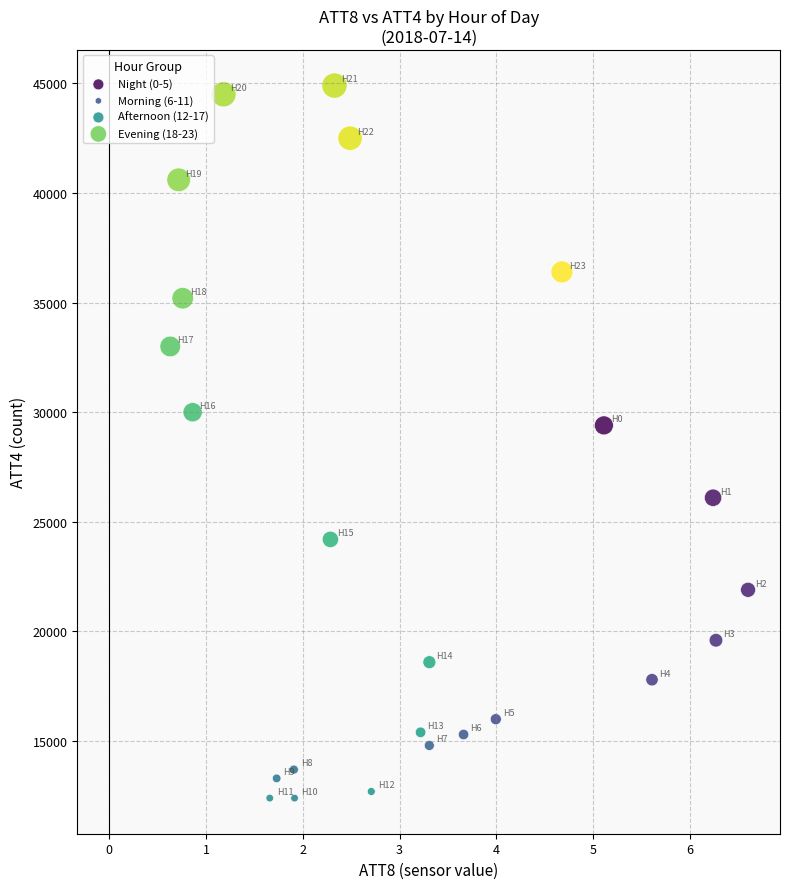

What are all the series names shown in the legend?

Night (0-5), Morning (6-11), Afternoon (12-17), Evening (18-23)